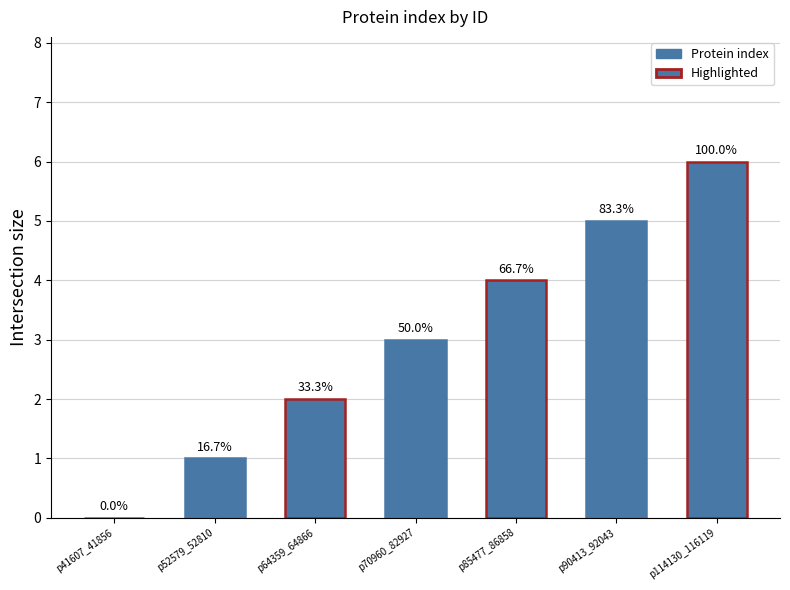

True or false: the data shows 3 at p114130_116119.

False